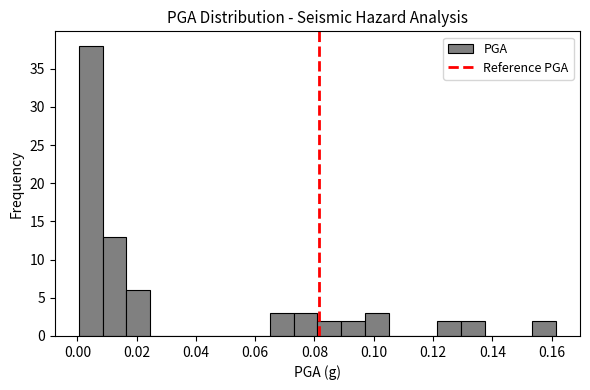

Reading left to right, transcribe this chart: for each bar, give the range it covers on the x-axis and its height. Neither the bar edges nor the heights are printed on the chart, so give them approximately, as read against the axes.

0.000 to 0.008: 38
0.008 to 0.016: 13
0.016 to 0.024: 6
0.024 to 0.032: 0
0.032 to 0.040: 0
0.040 to 0.048: 0
0.048 to 0.056: 0
0.056 to 0.064: 0
0.064 to 0.072: 3
0.072 to 0.080: 3
0.080 to 0.090: 2
0.090 to 0.098: 2
0.098 to 0.106: 3
0.106 to 0.114: 0
0.114 to 0.122: 0
0.122 to 0.130: 2
0.130 to 0.138: 2
0.138 to 0.146: 0
0.146 to 0.154: 0
0.154 to 0.162: 2